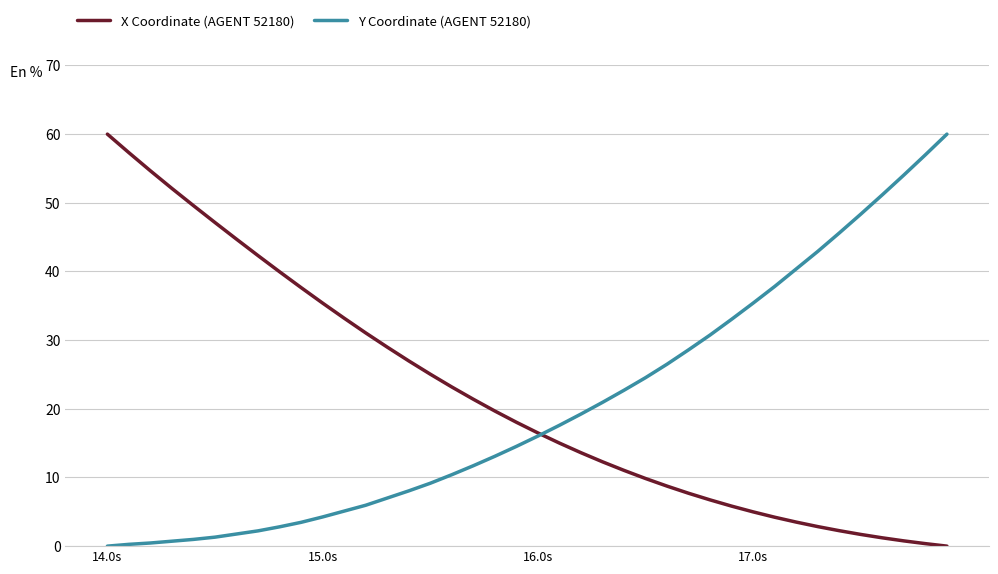

Count the number of data series in this chart.

2